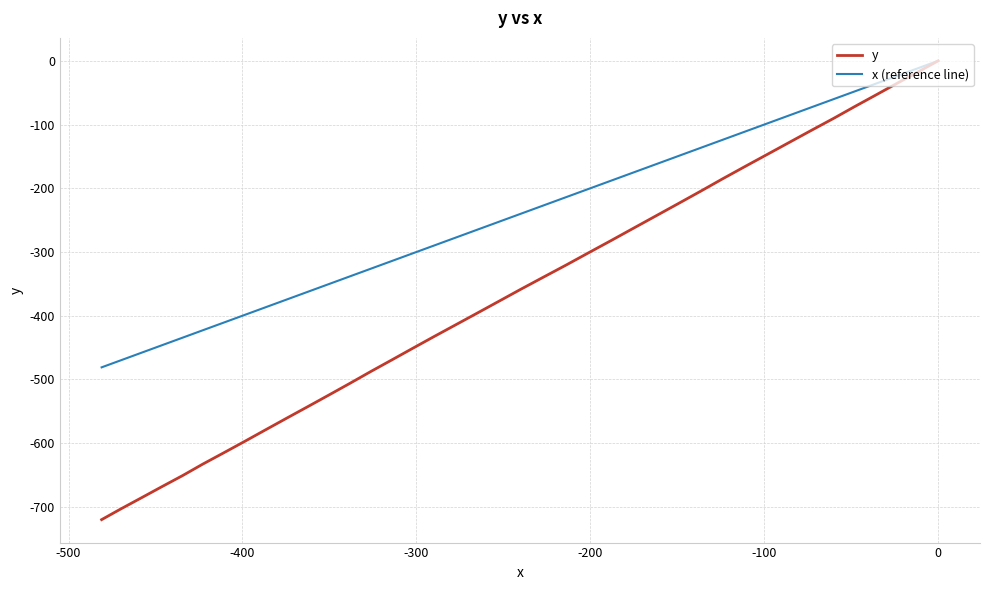

Is the value of x (reference line) at -200 greater than the value of y at 26?

Yes